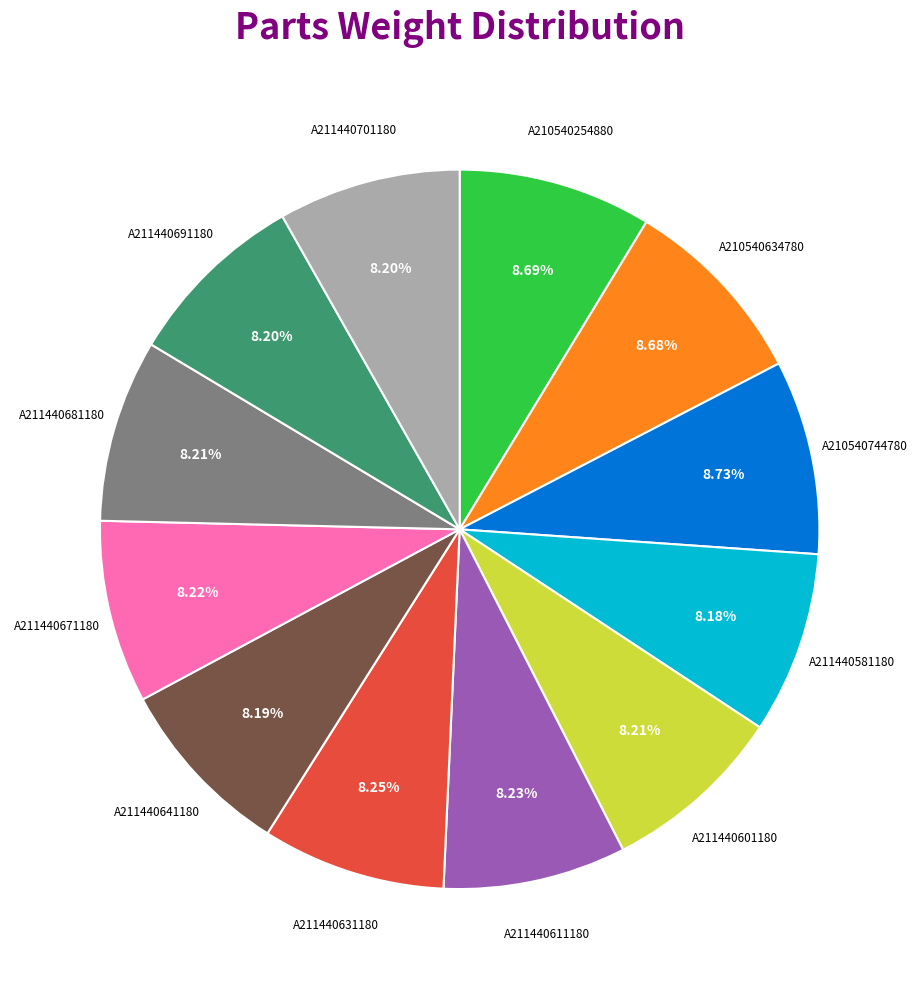

Is there any slice that represents more than half of the pie?

No